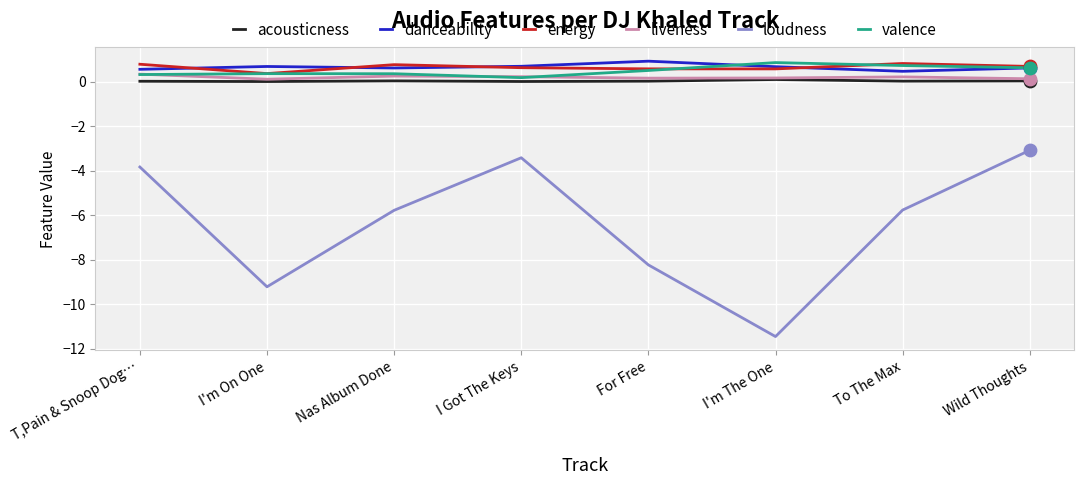

Is the value of energy at I'm The One greater than the value of valence at I'm The One?

No